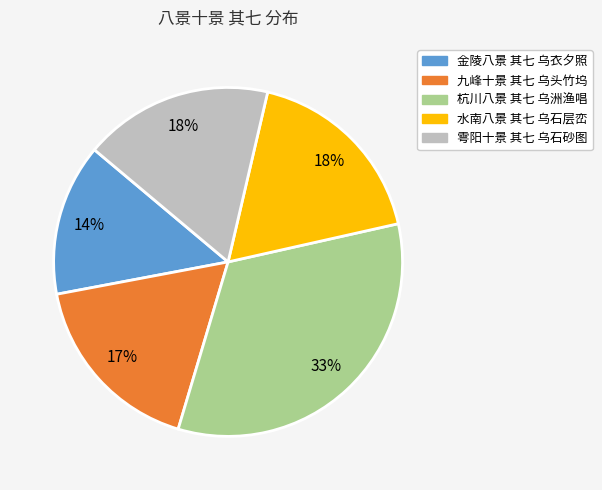

Is it true that 水南八景 其七 乌石层峦 is 18% of the pie?

True